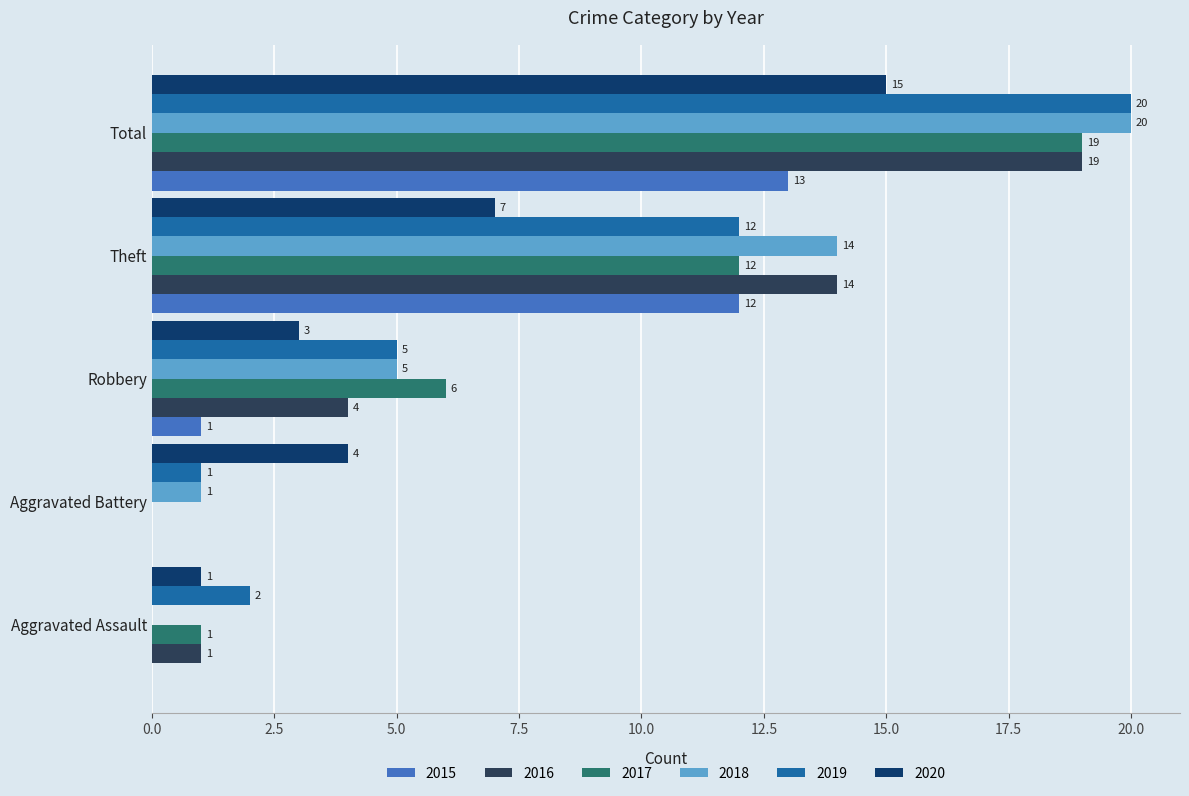

What is the sum of all 2020 values?

30